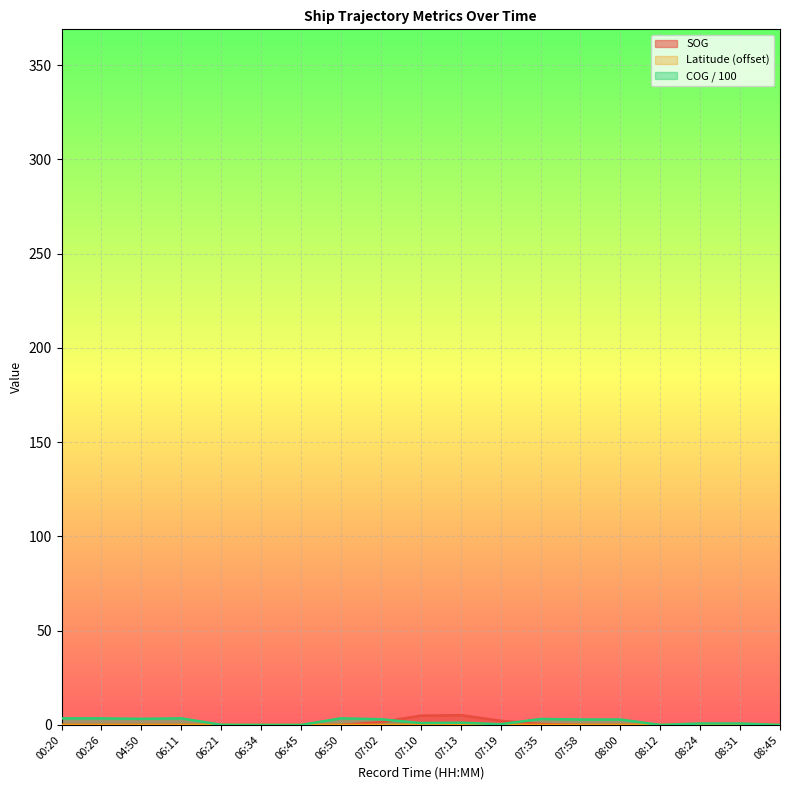

Is the value of SOG at 08:31 greater than the value of Latitude at 07:10?

No